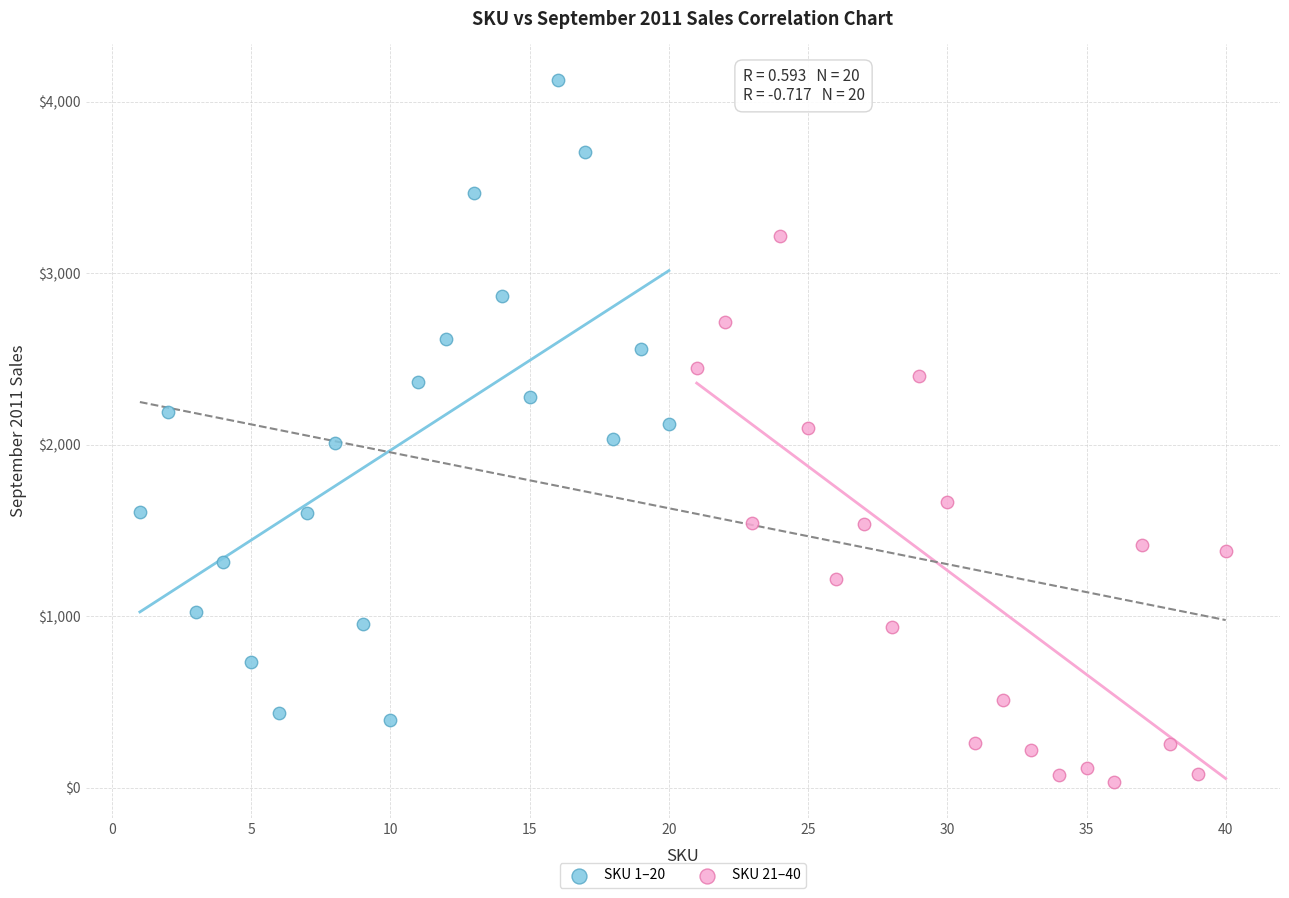

Which series reaches the minimum Y coordinate?

SKU 21–40